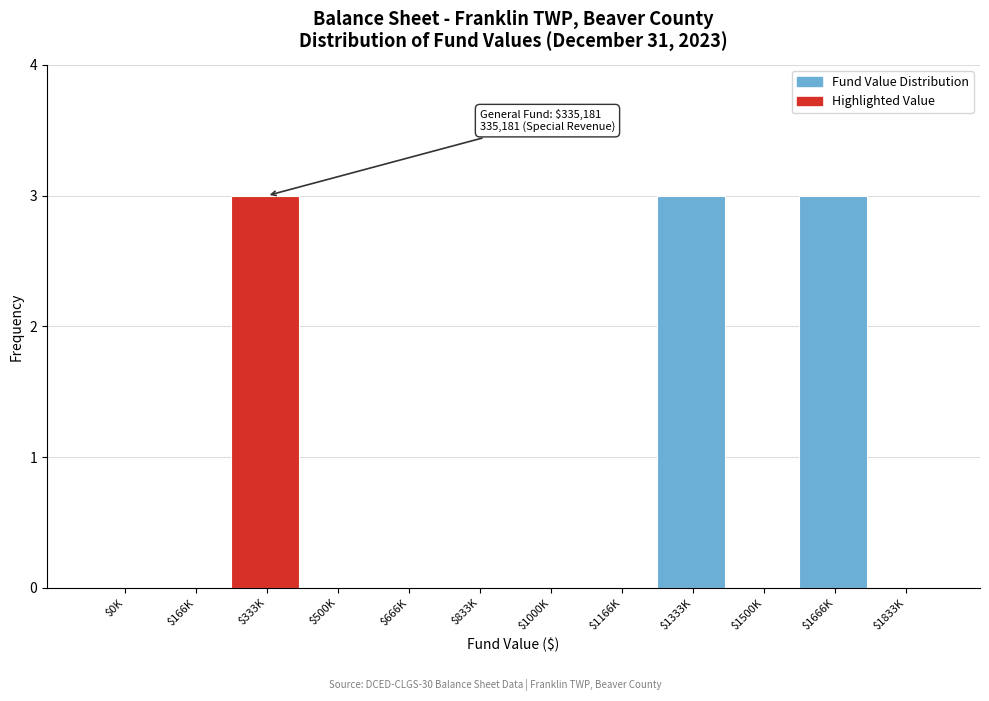

True or false: the data shows 0 at $0K.

True